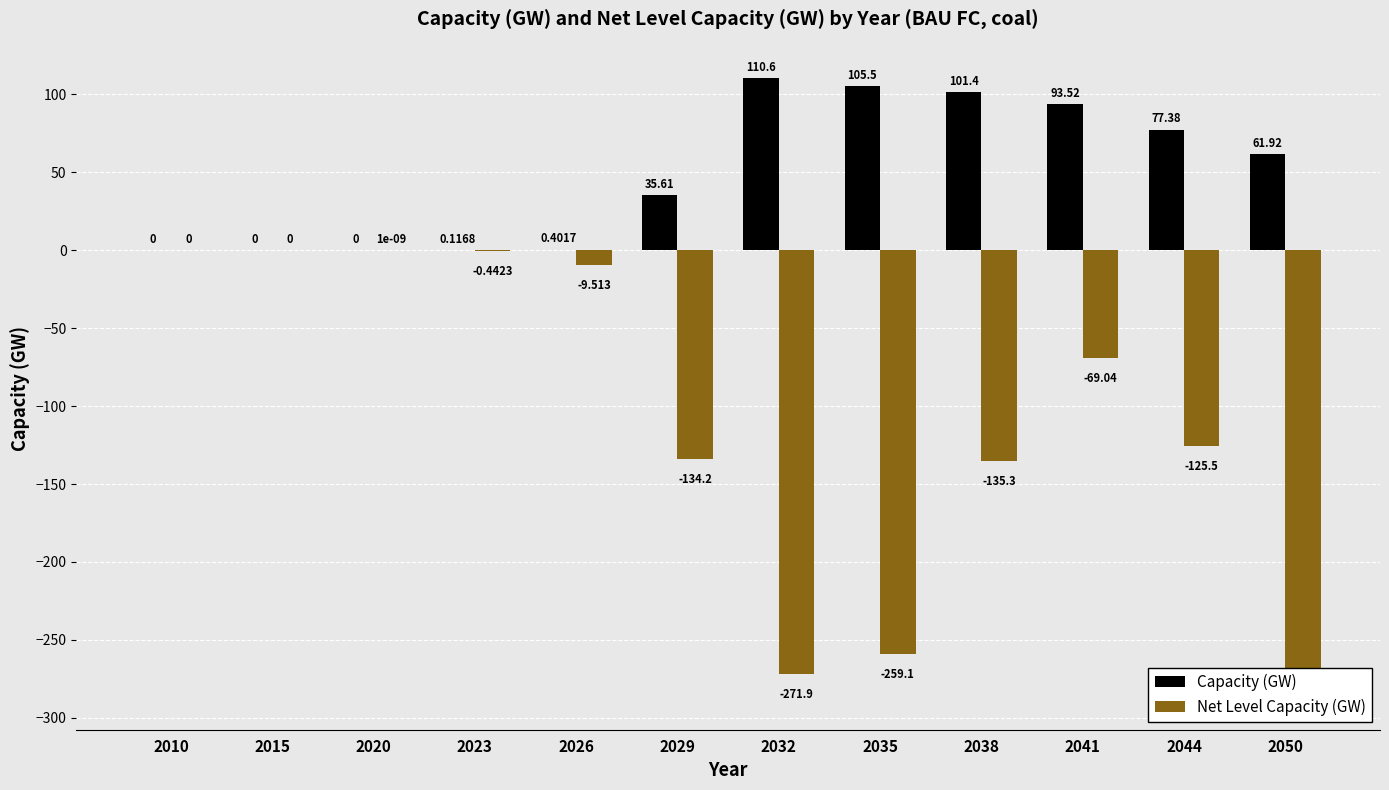

What is the spread (max minus min) of values at 2032?

382.5